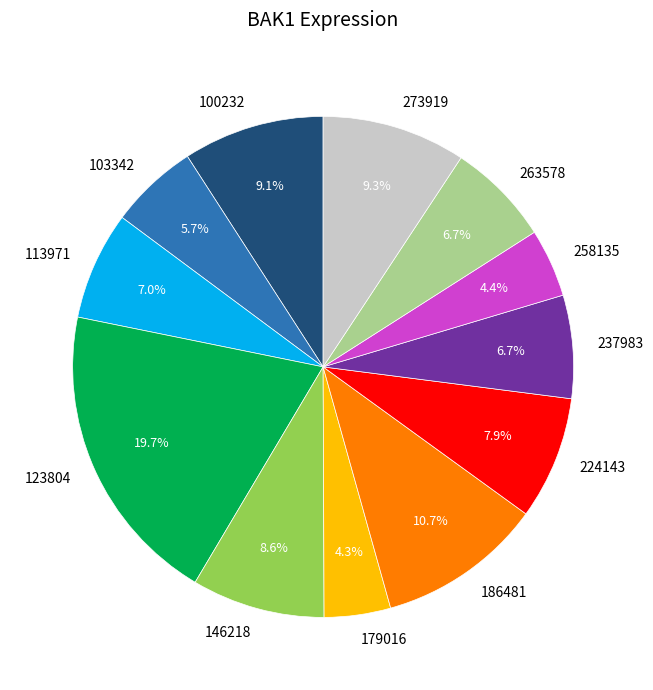

What is the ratio of the value at 113971 to the value at 146218?

0.8